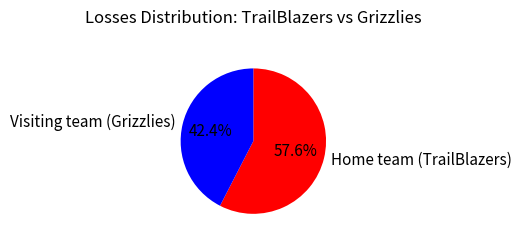

How many segments does this pie chart have?

2